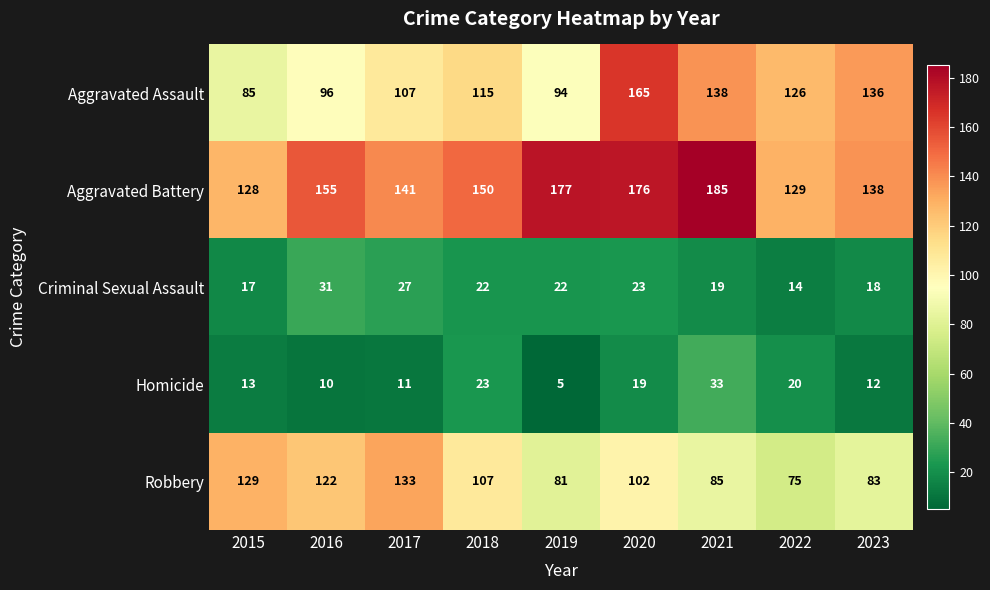

What is the approximate value of Homicide at 2017, to the nearest 10?

10